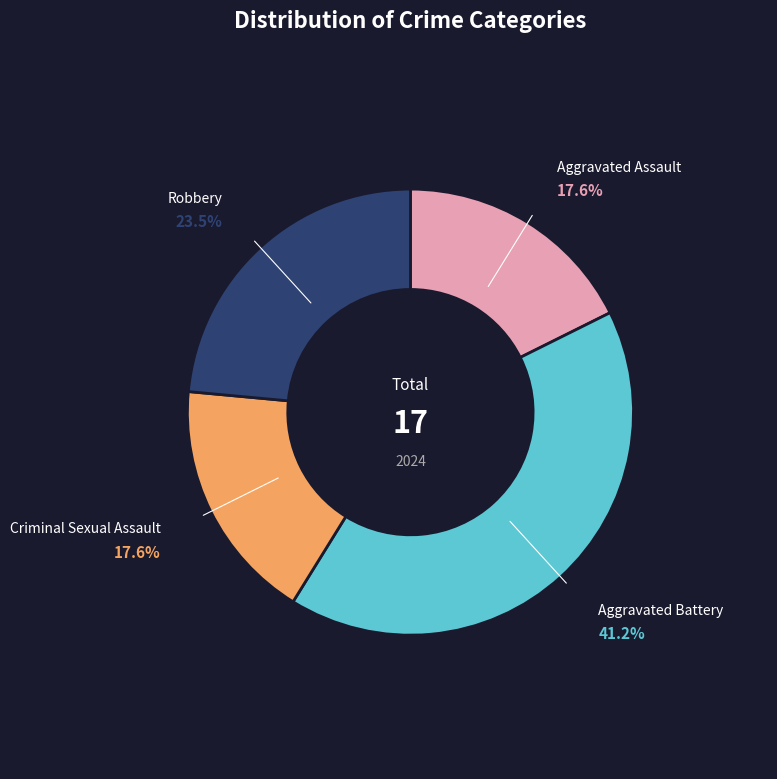

To the nearest percent, what is the difference between the Robbery and Criminal Sexual Assault slice percentages?

6%